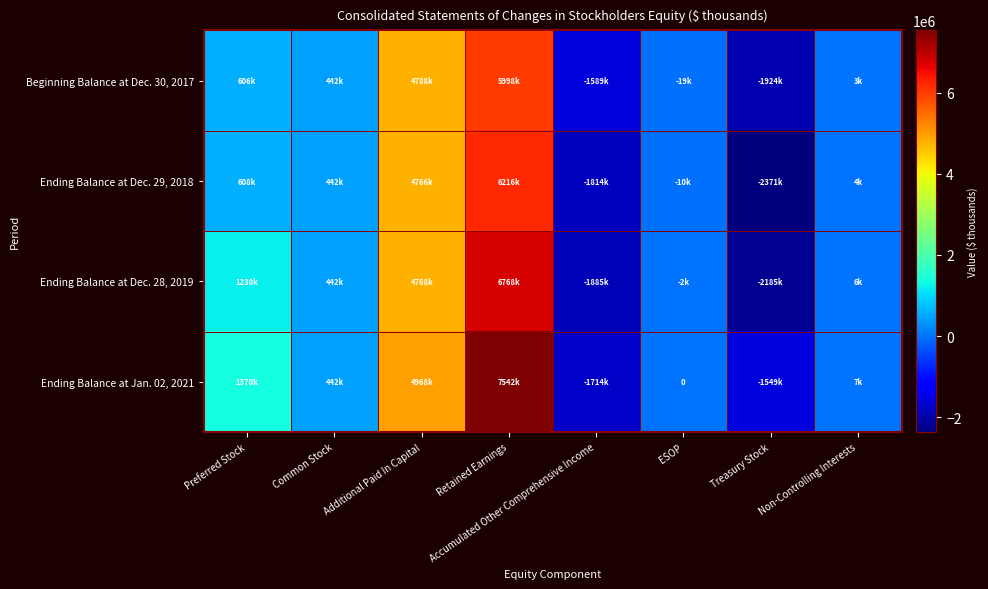

How many values in the Ending Balance at Dec. 28, 2019 series exceed 442300?

3